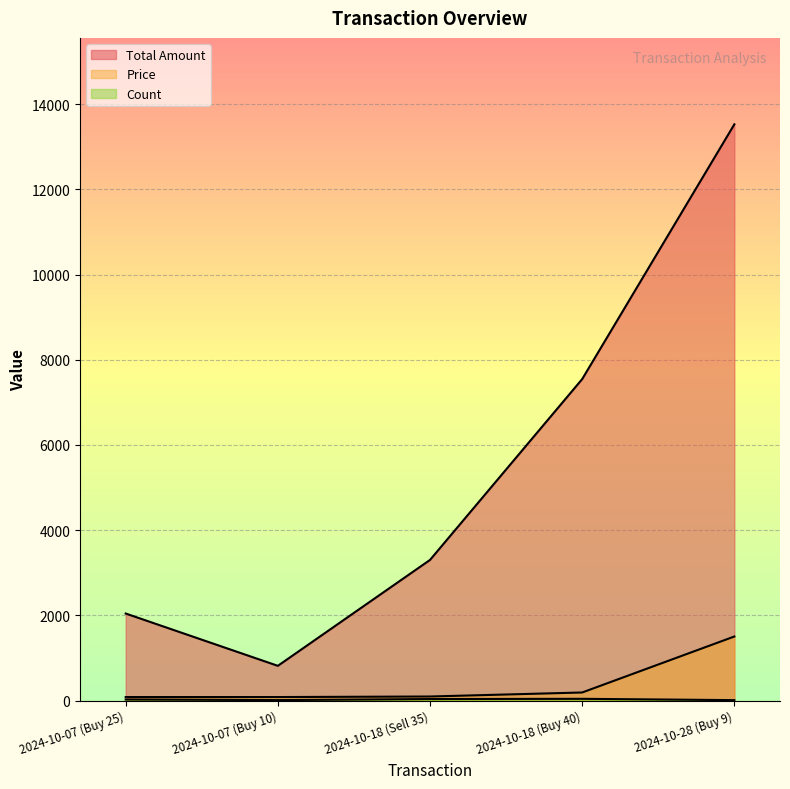

Which series has the largest range (max minus min)?

Total Amount